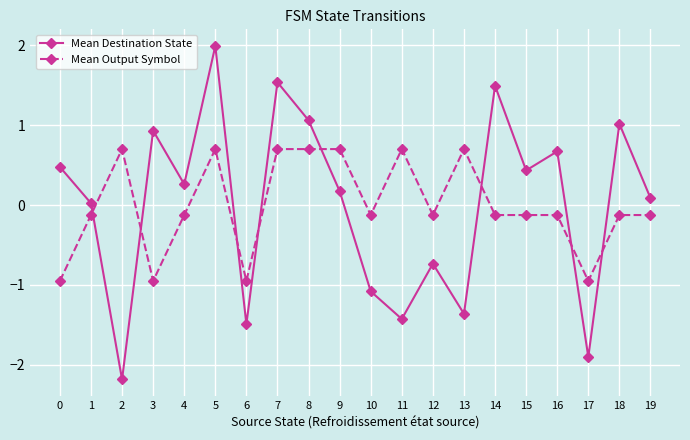

Which series has the widest spread of values?

Mean Destination State